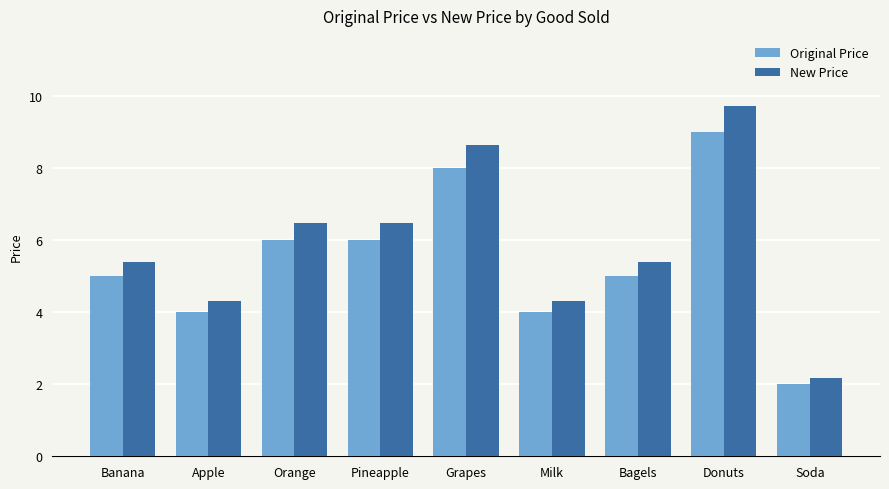

How many Original Price values are between 4 and 6?

6